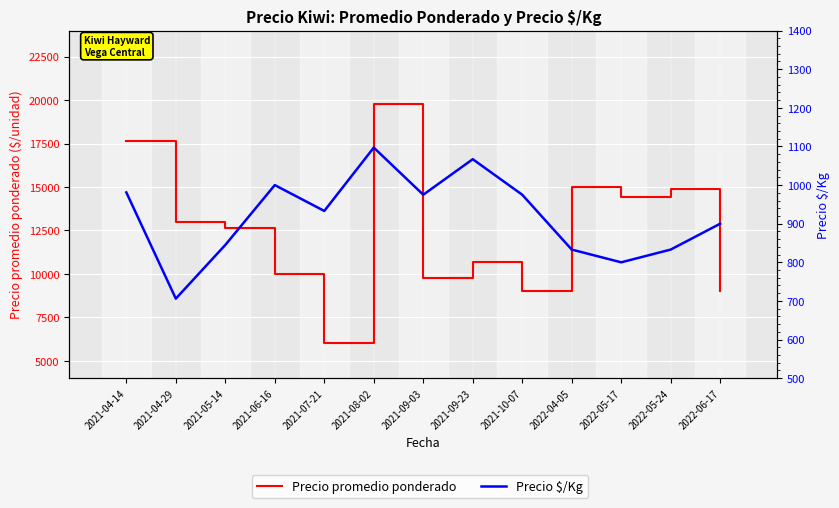

The value of Precio $/Kg at 2021-10-07 is 975. True or false?

True